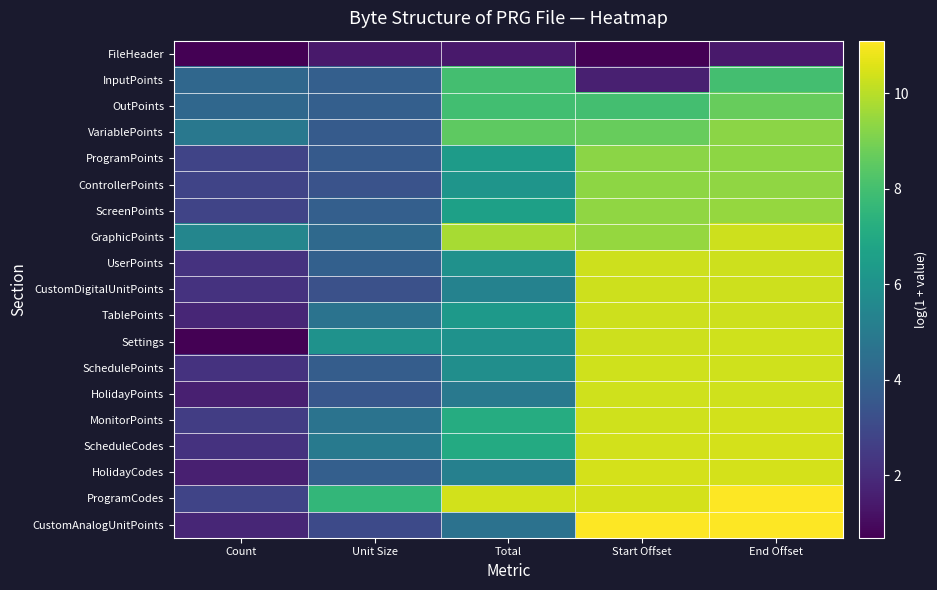

What is the total value across all series at Unit Size?

77.1